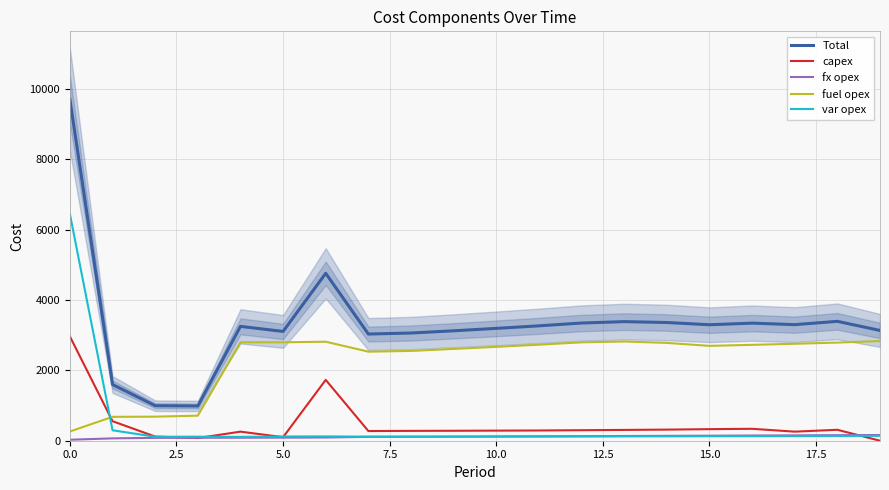

True or false: fuel opex and Total cross at least once.

False